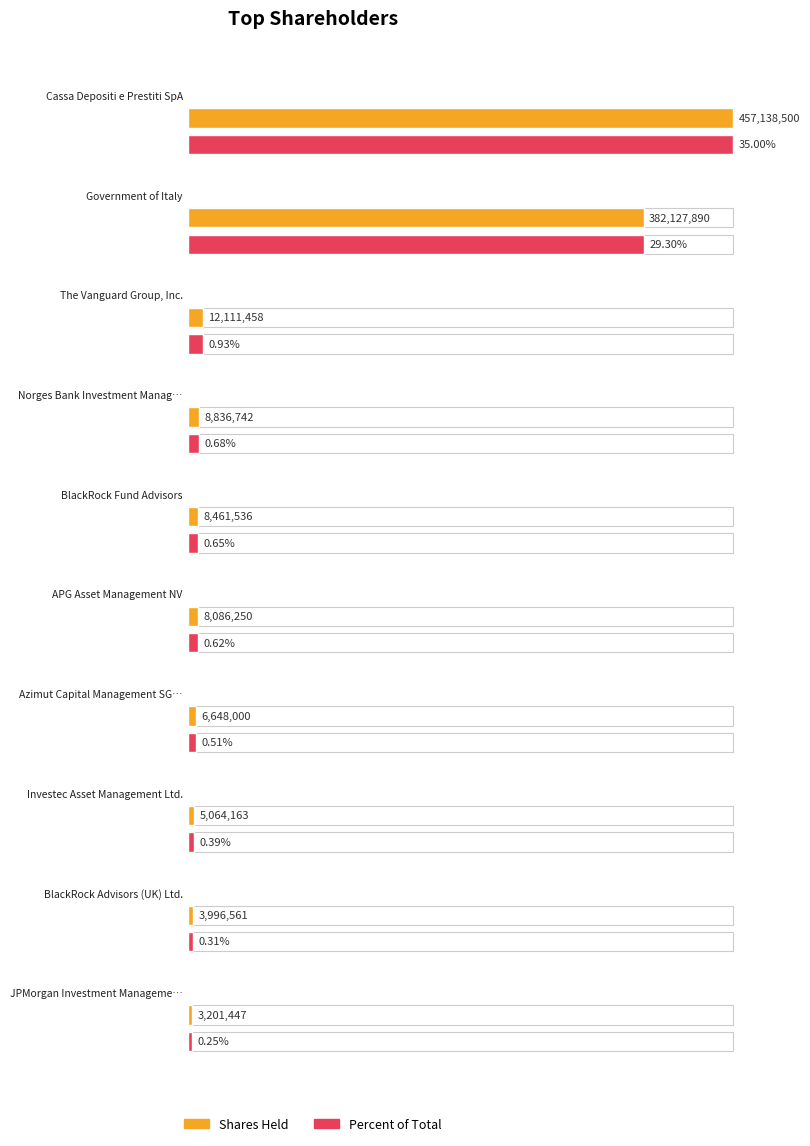

Reading left to right, extract all data points from this chart.

Shares Held: Cassa Depositi e Prestiti SpA=457138500.0	Government of Italy=382127890.0	The Vanguard Group, Inc.=12111458.0	Norges Bank Investment Management=8836742.0	BlackRock Fund Advisors=8461536.0	APG Asset Management NV=8086250.0	Azimut Capital Management SGR SpA=6648000.0	Investec Asset Management Ltd.=5064163.0	BlackRock Advisors (UK) Ltd.=3996561.0	JPMorgan Investment Management, Inc.=3201447.0
Percent of Total: Cassa Depositi e Prestiti SpA=0.3	Government of Italy=0.3	The Vanguard Group, Inc.=0.0	Norges Bank Investment Management=0.0	BlackRock Fund Advisors=0.0	APG Asset Management NV=0.0	Azimut Capital Management SGR SpA=0.0	Investec Asset Management Ltd.=0.0	BlackRock Advisors (UK) Ltd.=0.0	JPMorgan Investment Management, Inc.=0.0